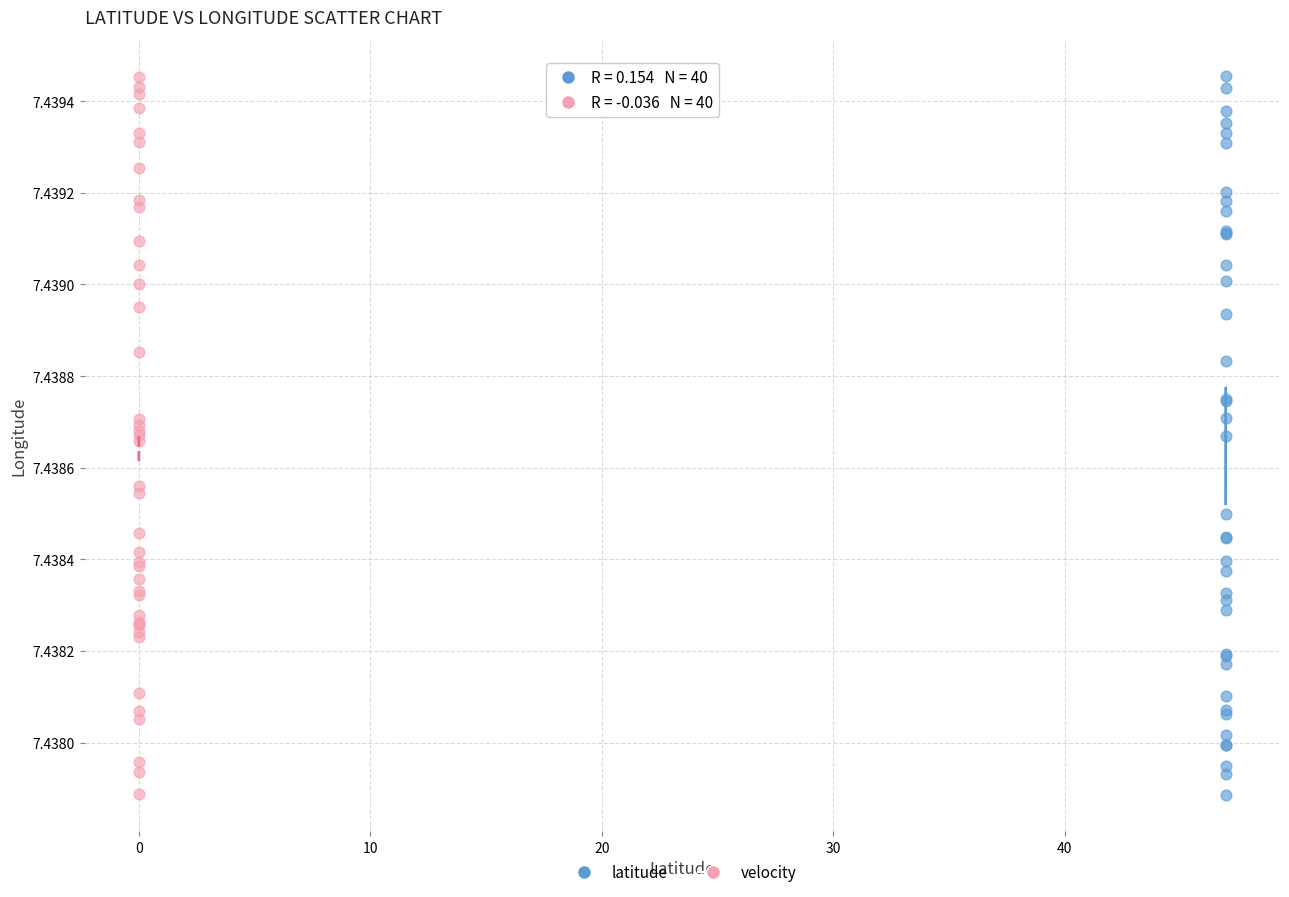

What are all the series names shown in the legend?

latitude, velocity